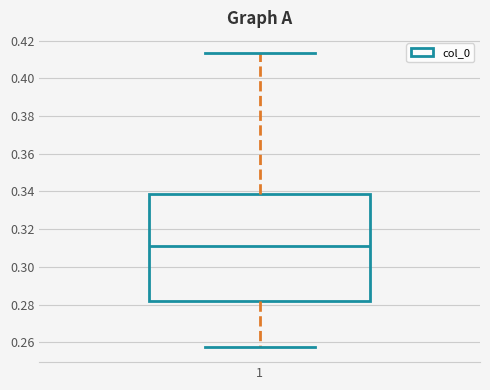

Transcribe this box plot: give where the median line is, the range the box spans, and where the two whiskers end, as read against the y-axis. The values are not printed on the chart, so give them approximately, as read against the axis.

median 0.312, box 0.282 to 0.338, whiskers 0.258 to 0.414